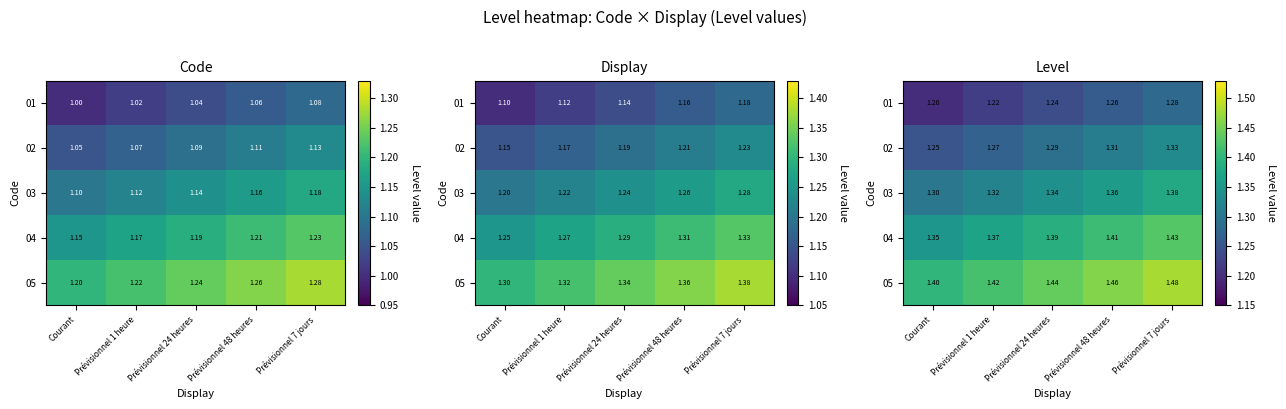

Rank the series by their average value, from highest to lowest.

05, 04, 03, 02, 01